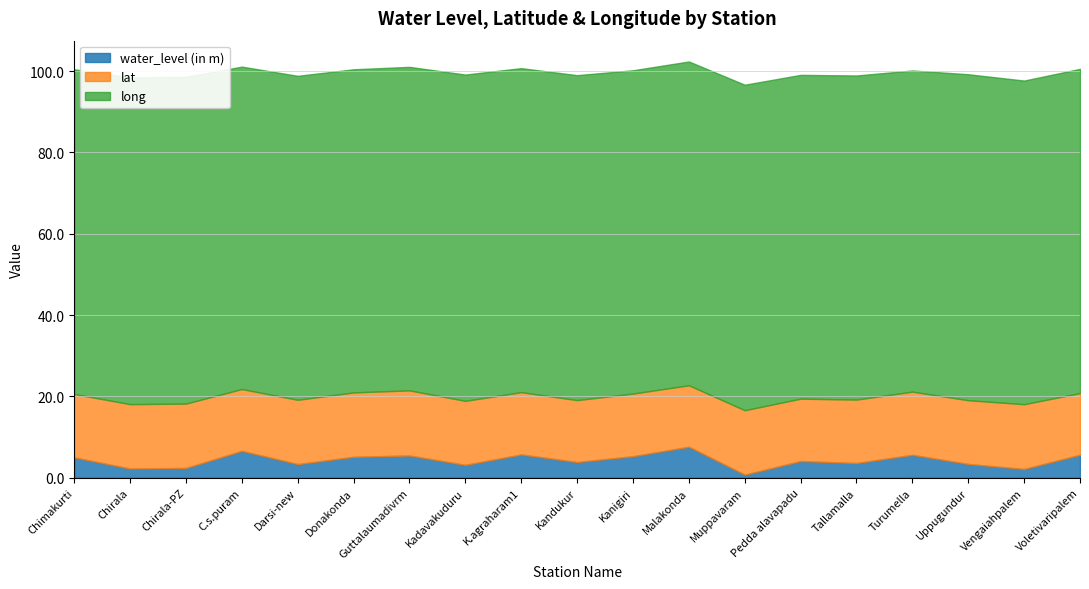

Reading left to right, list all the values displayed in this chart.

water_level (in m): 5.0	2.2	2.4	6.6	3.4	5.1	5.5	3.2	5.7	3.9	5.3	7.6	0.8	4.1	3.6	5.6	3.4	2.1	5.6
lat: 15.6	15.8	15.8	15.2	15.8	15.8	16.0	15.7	15.3	15.2	15.4	15.1	15.8	15.3	15.6	15.5	15.7	15.9	15.2
long: 79.9	80.4	80.4	79.3	79.7	79.5	79.6	80.2	79.7	79.9	79.5	79.6	80.0	79.6	79.7	79.0	80.2	79.6	79.7